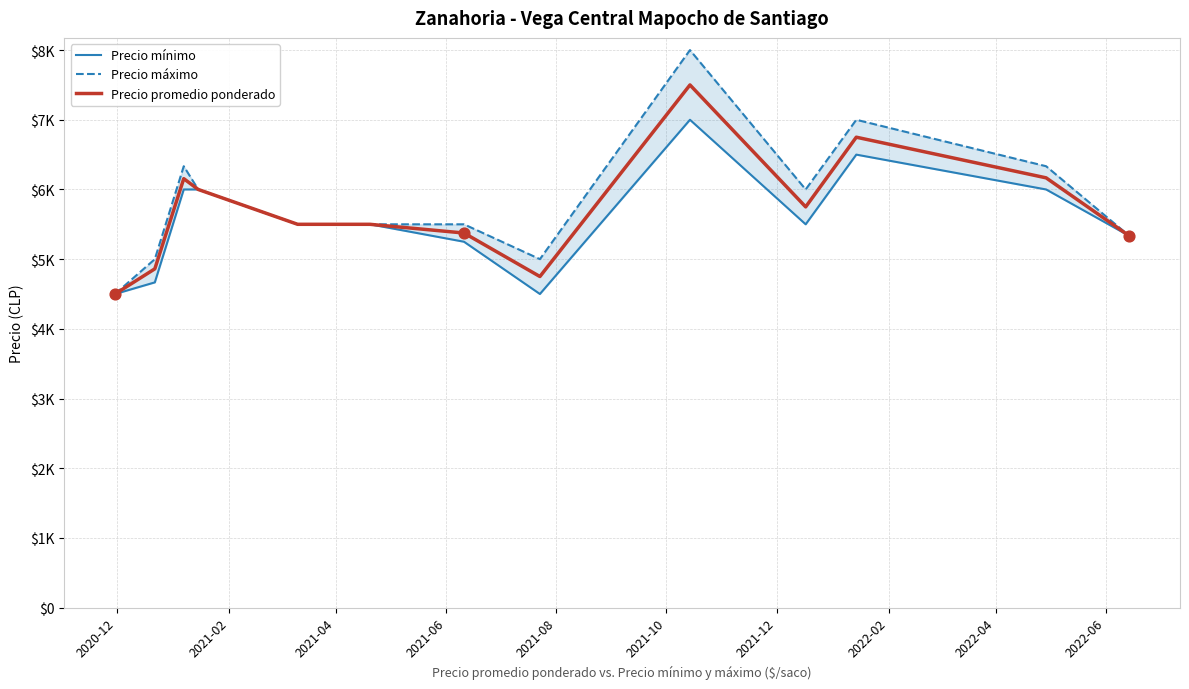

Which series contains the highest Y value?

Precio máximo